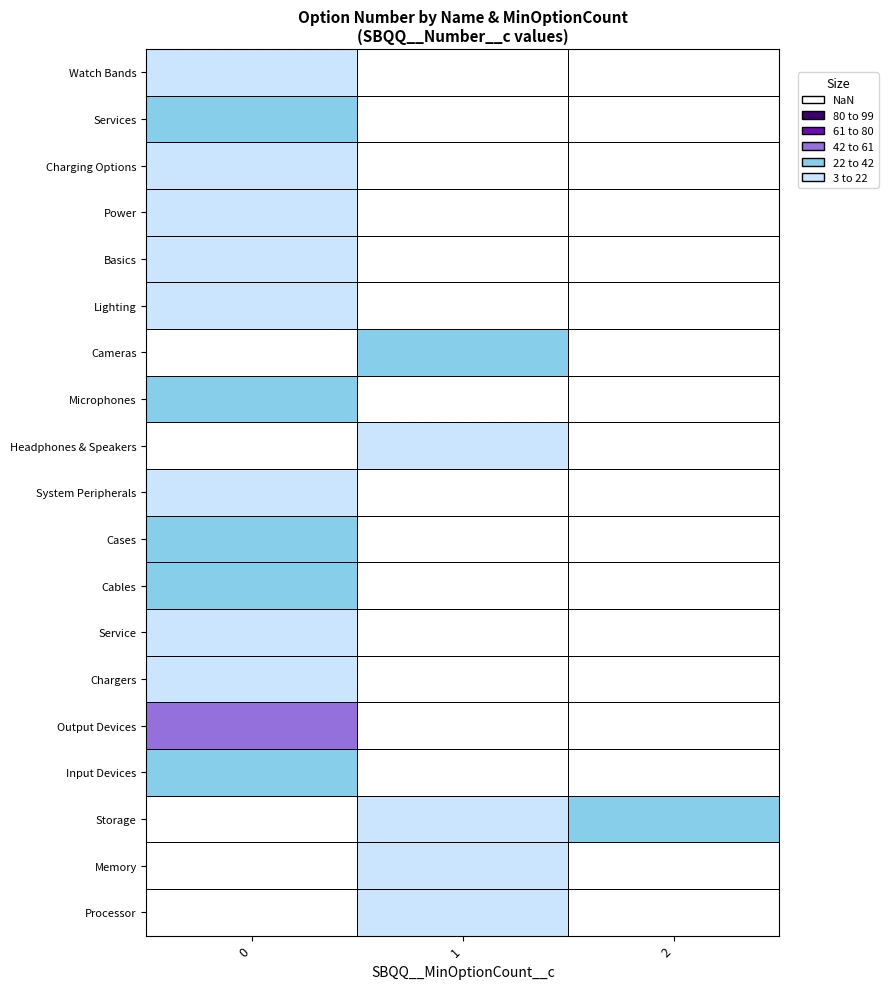

The value at 13 is 50. True or false?

False